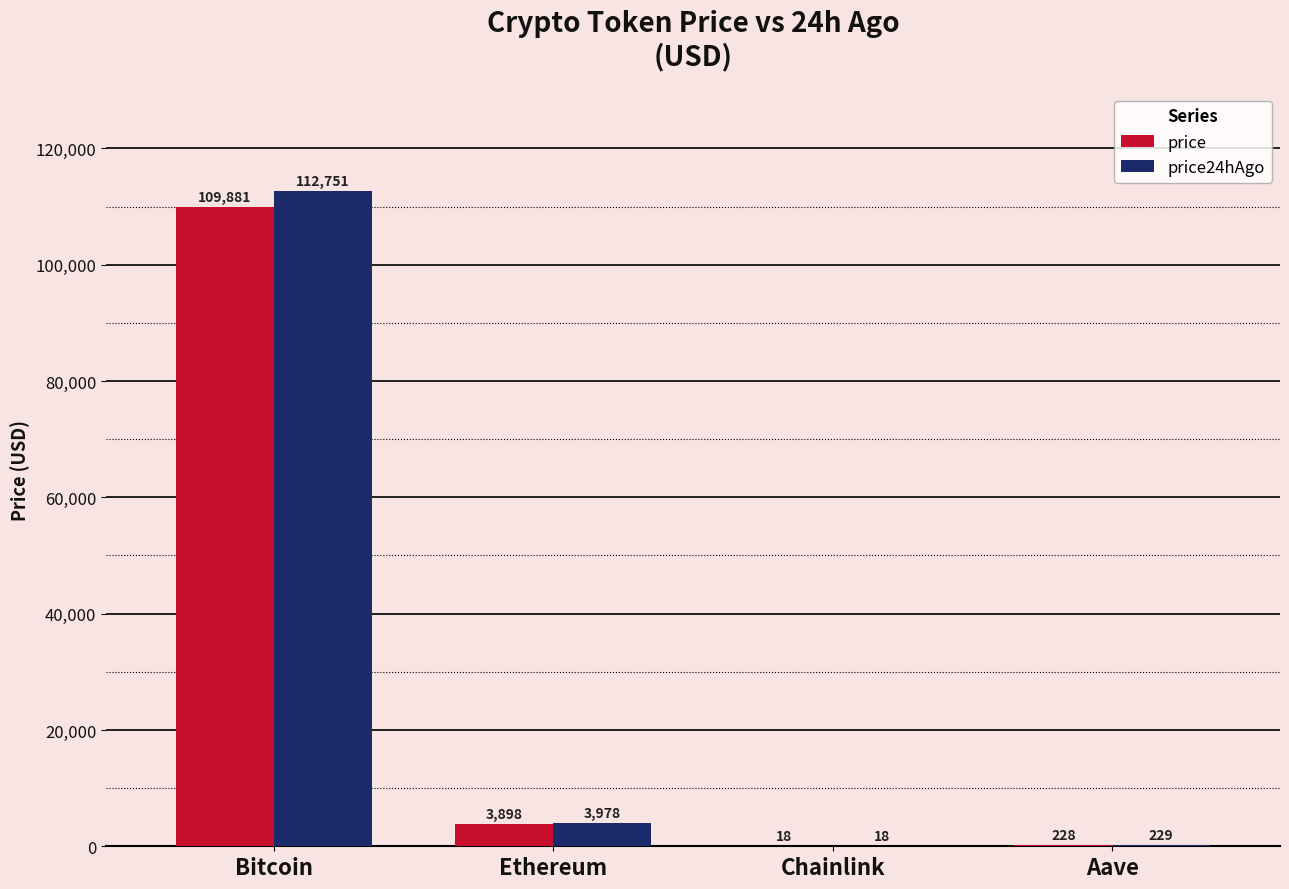

Which series has the largest range (max minus min)?

price24hAgo